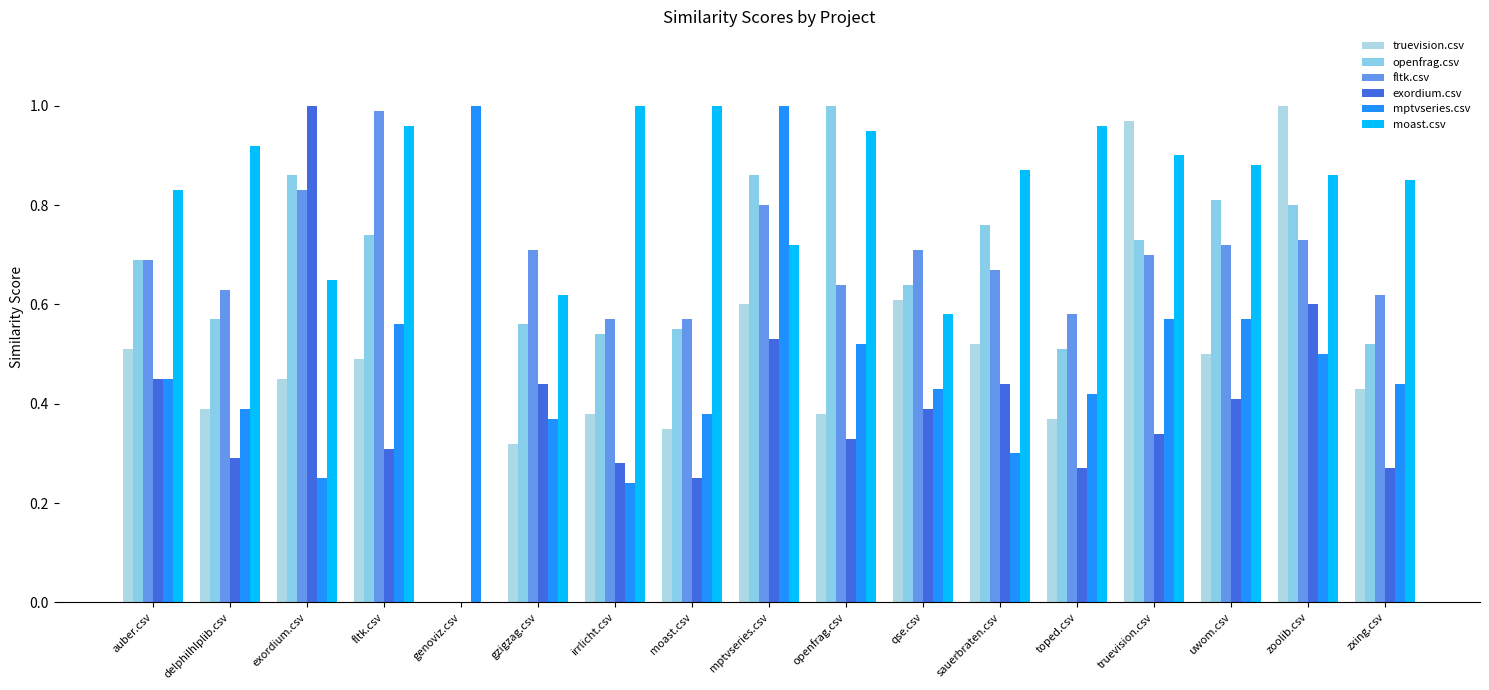

Are the bars horizontal?

No